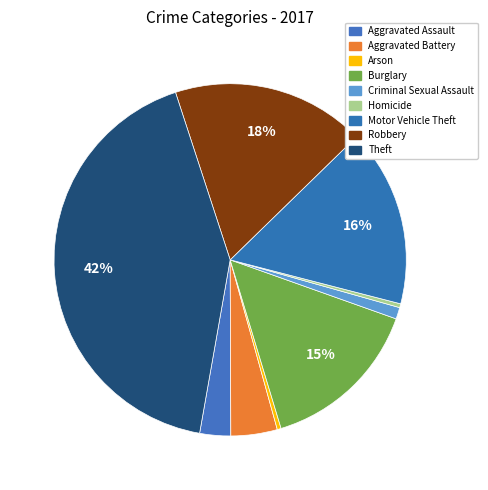

To the nearest percent, what is the difference between the largest and smallest slice percentages?

42%